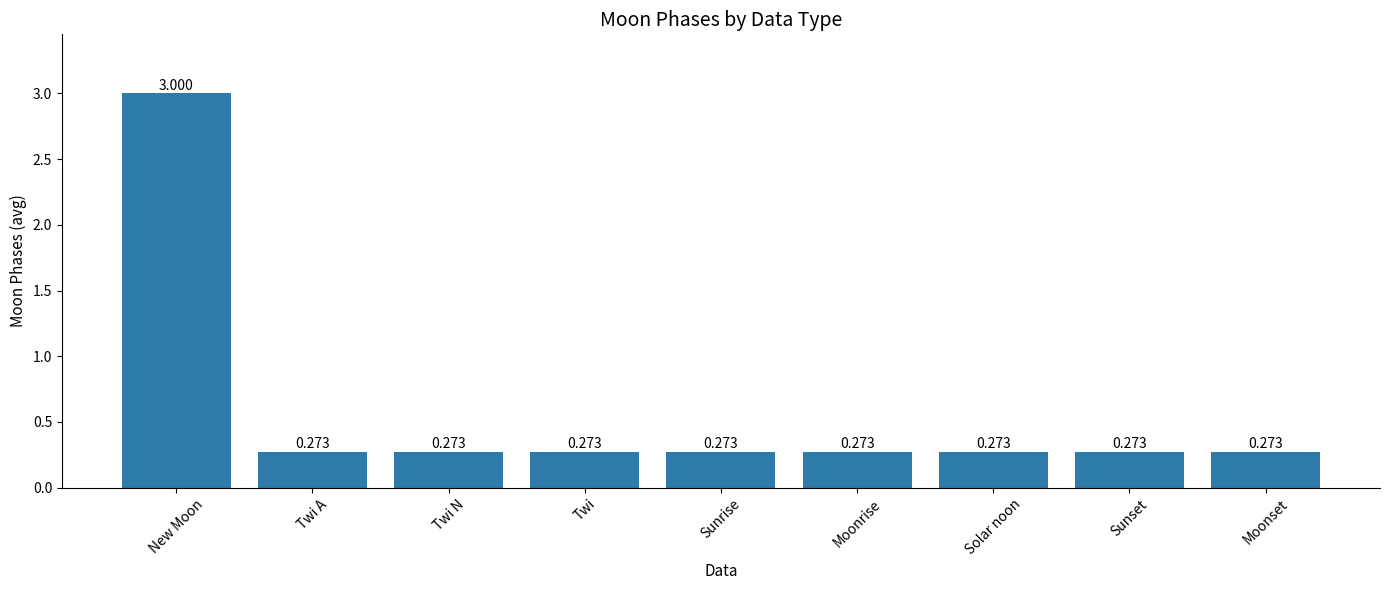

What is the label of the 5th bar from the right?

Sunrise